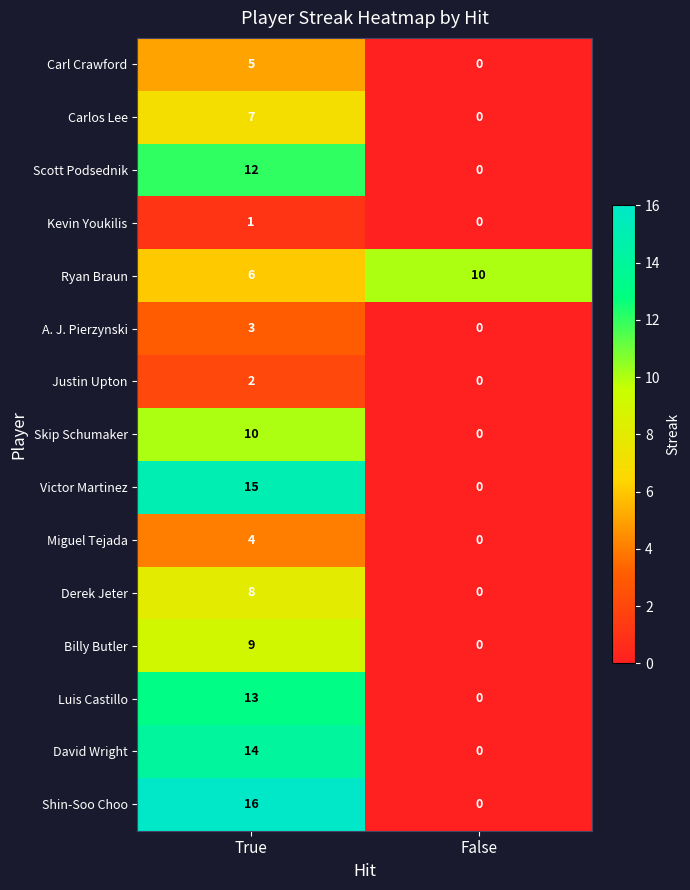

At which category is the sum across all series the highest?

True